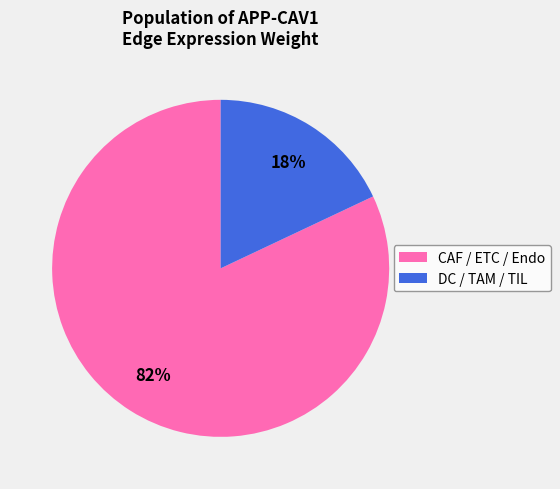

To the nearest percent, what is the average slice percentage?

50%